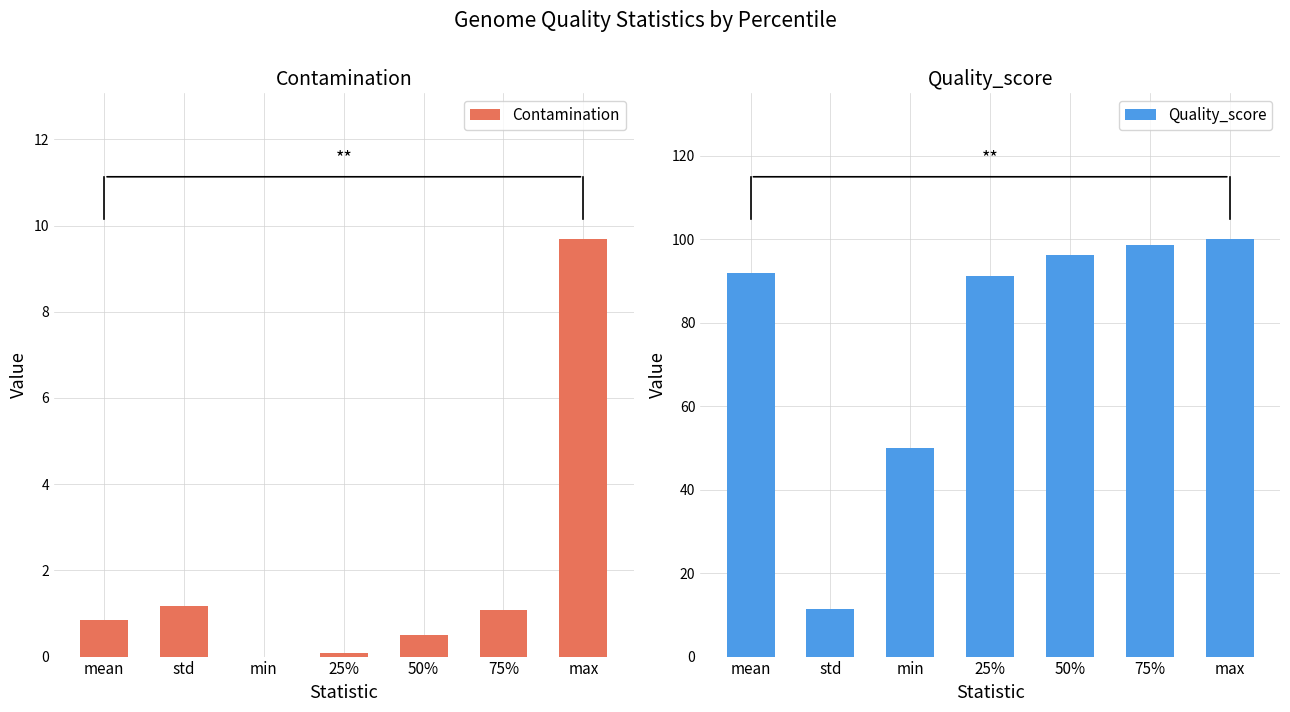

Reading left to right, list all the values displayed in this chart.

Contamination: mean=0.8	std=1.2	min=0.0	25%=0.1	50%=0.5	75%=1.1	max=9.7
Quality_score: mean=91.8	std=11.4	min=50.0	25%=91.3	50%=96.4	75%=98.8	max=100.0